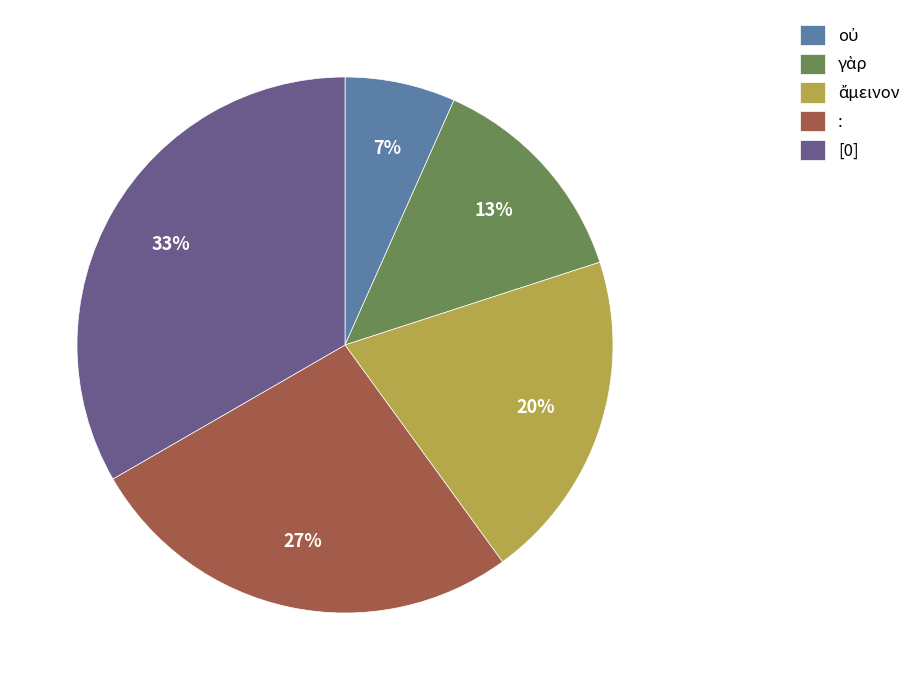

The [0] slice represents 48% of the pie. True or false?

False